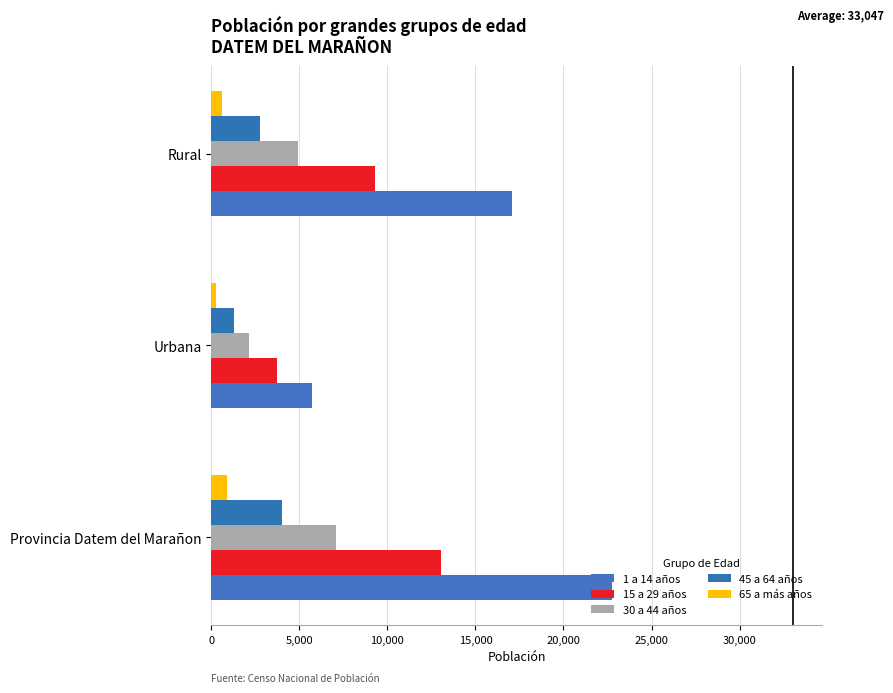

What is the difference between the maximum and minimum values in the 15 a 29 años series?

9267